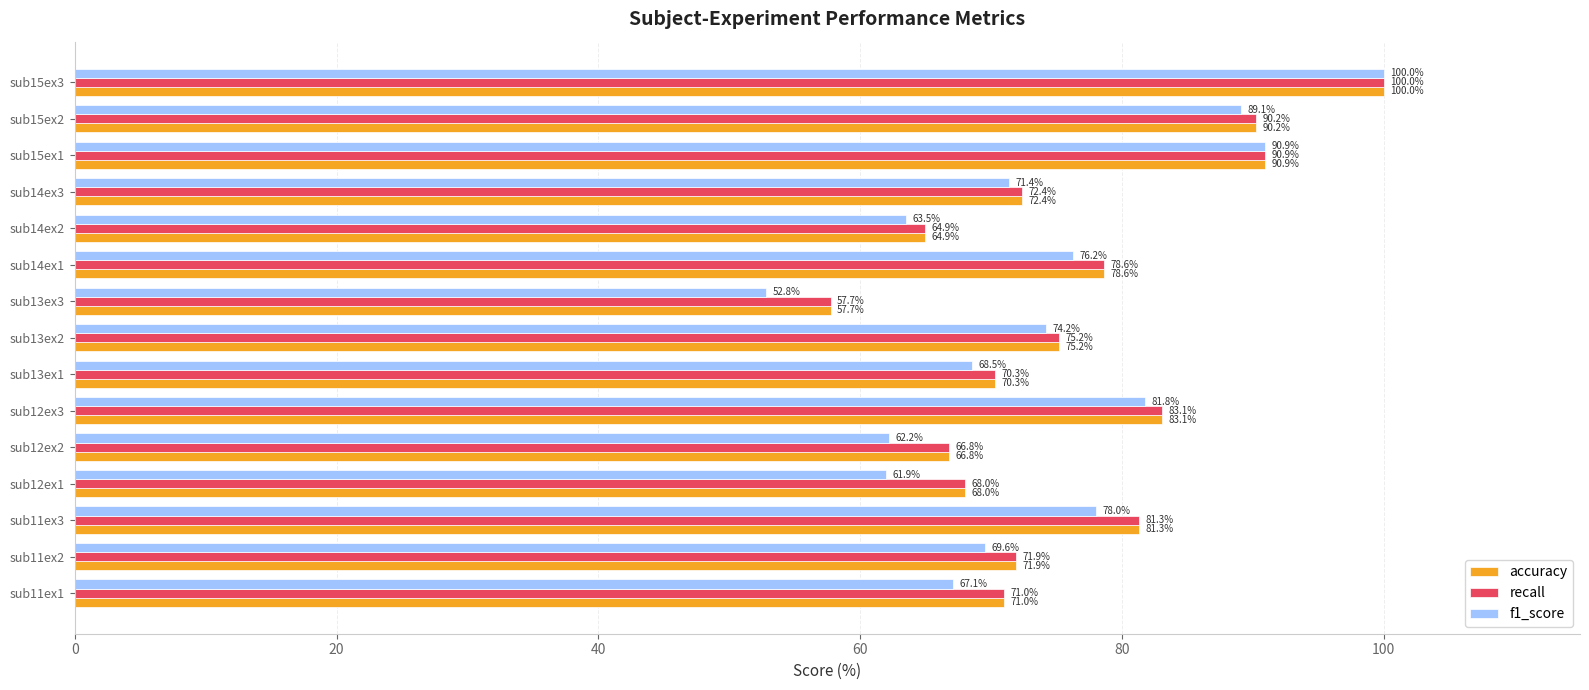

How many data points in accuracy are above 72?

8